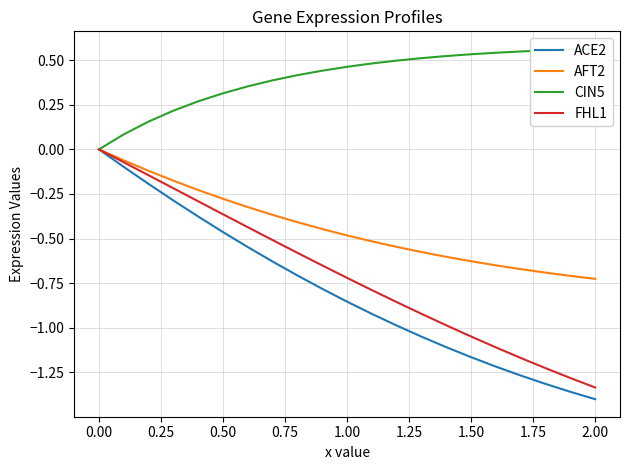

What is the greatest value displayed?

0.6